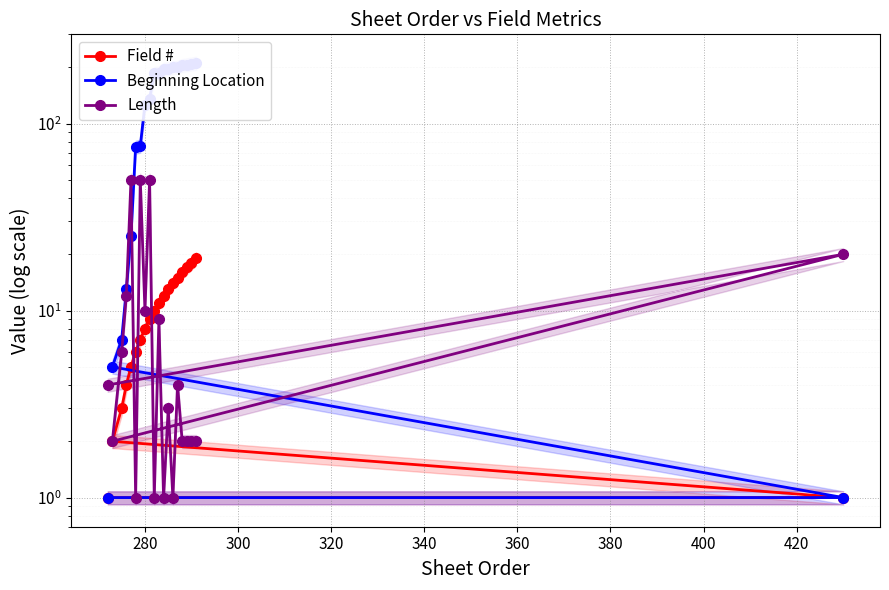

What is the value of the Beginning Location point at the 12th from the left?

187